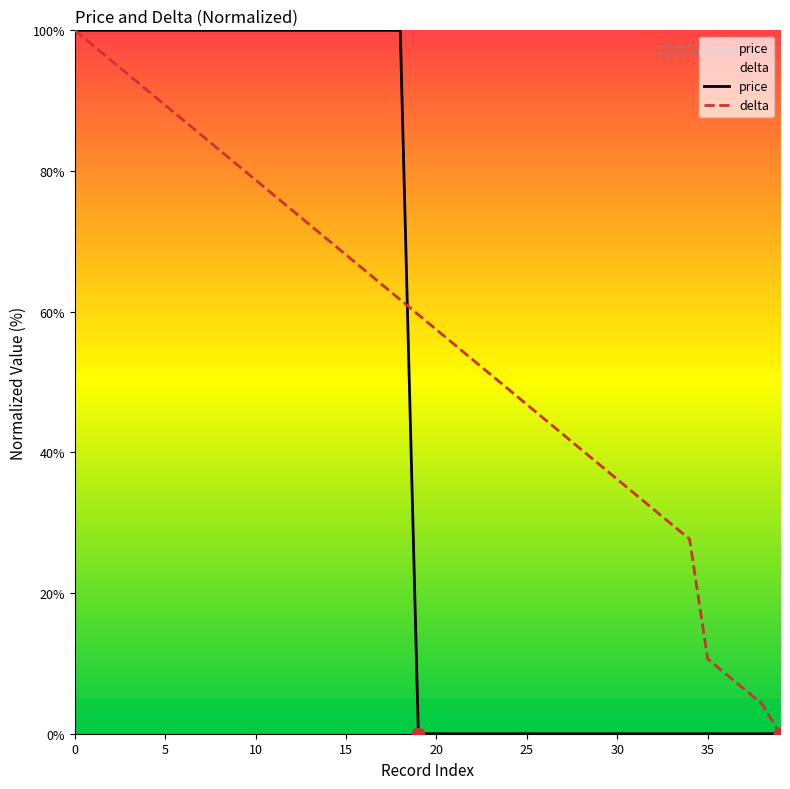

Is the value of delta at 19 greater than the value of price at 33?

Yes